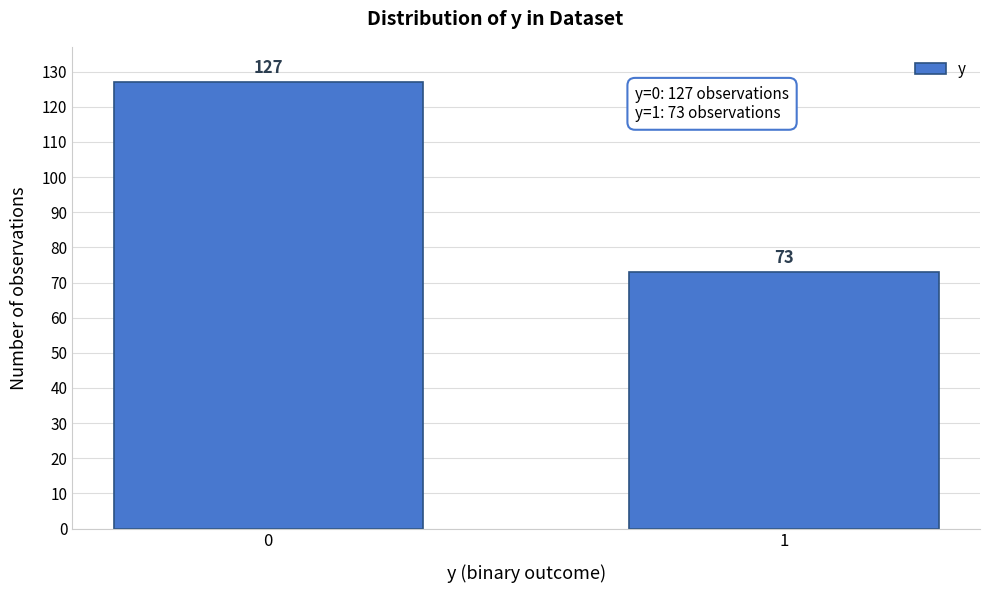

Reading left to right, what are all the values shown in this chart?

127	73